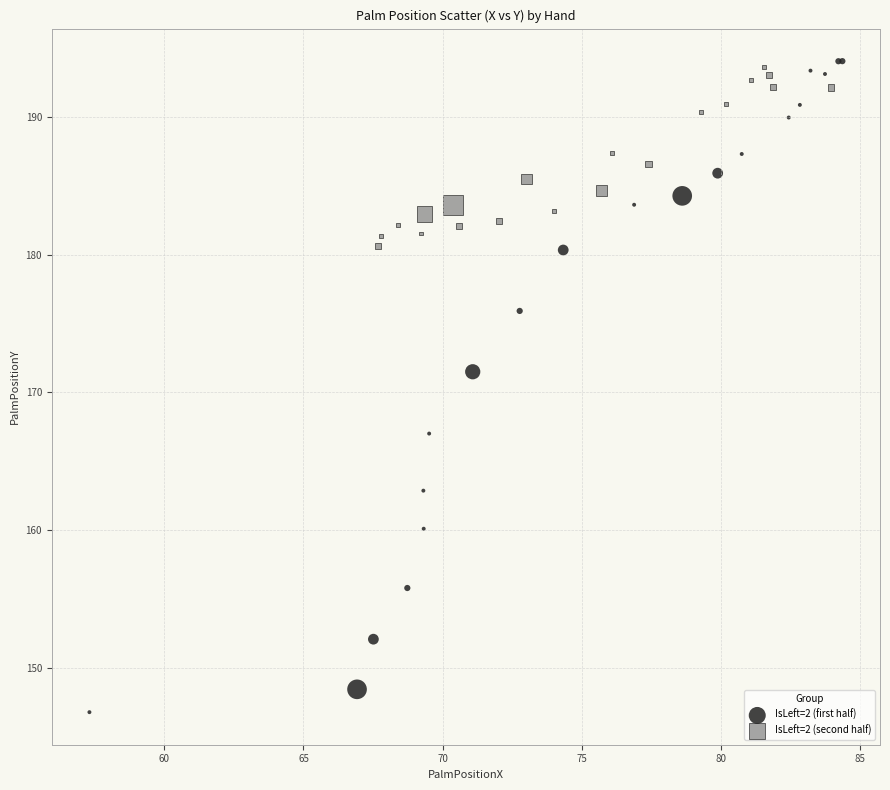

Which series has the largest Y range (max minus min)?

IsLeft=2 (first half)